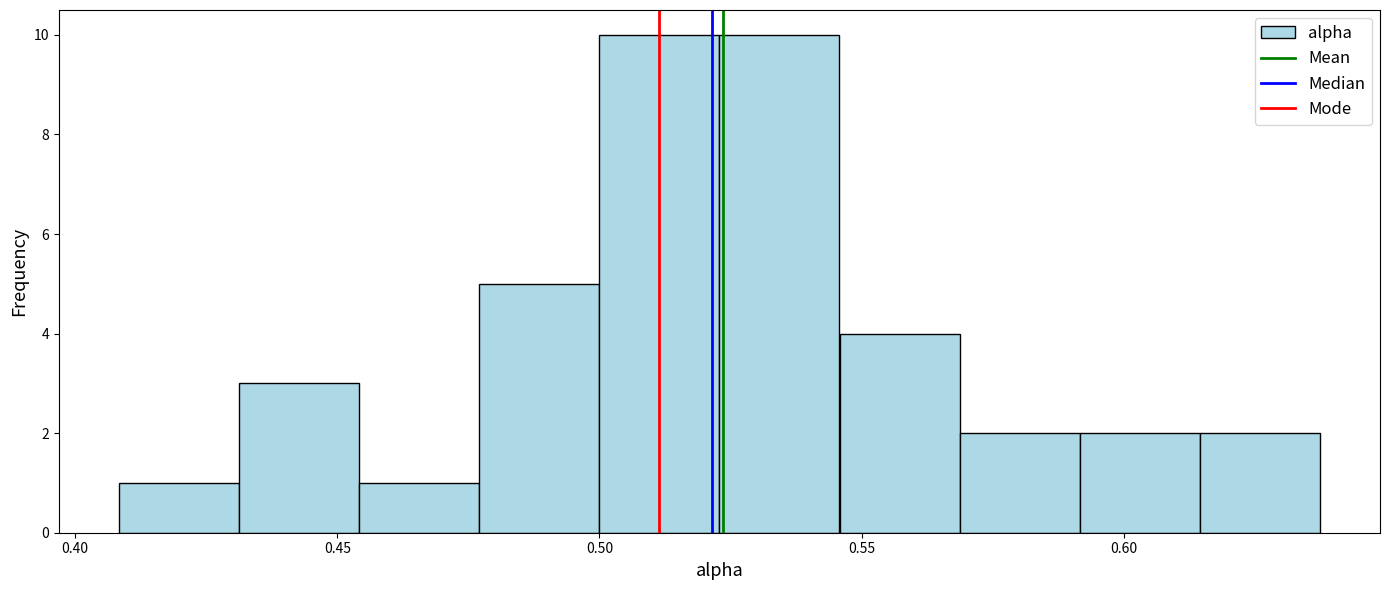

What is the height of the bar covering 0.475 to 0.500 on the x-axis? Neither the bar edges nor the heights are printed on the chart, so give them approximately, as read against the axes.

5